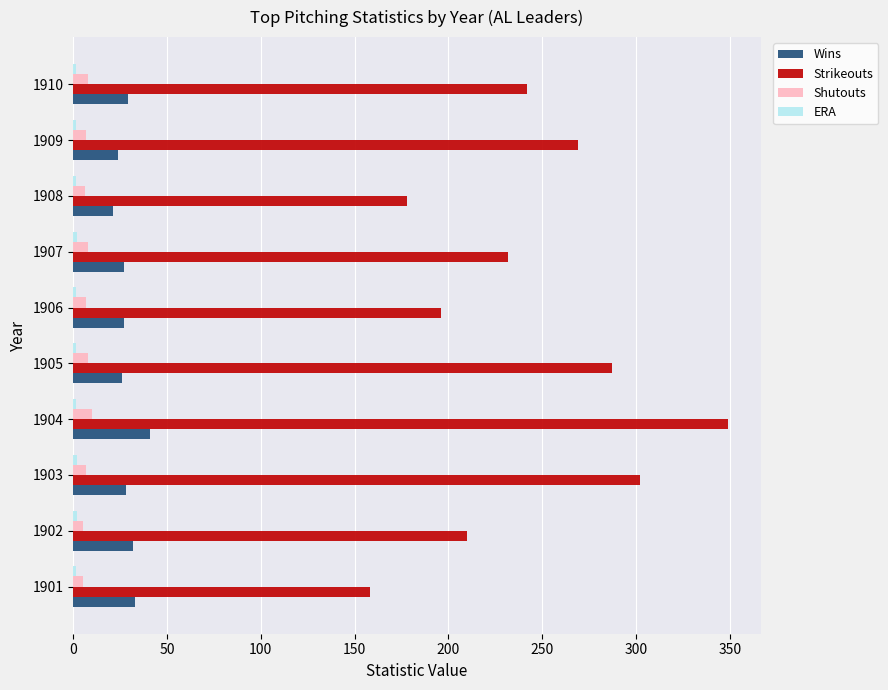

At how many categories does at least one series exceed 164?

9